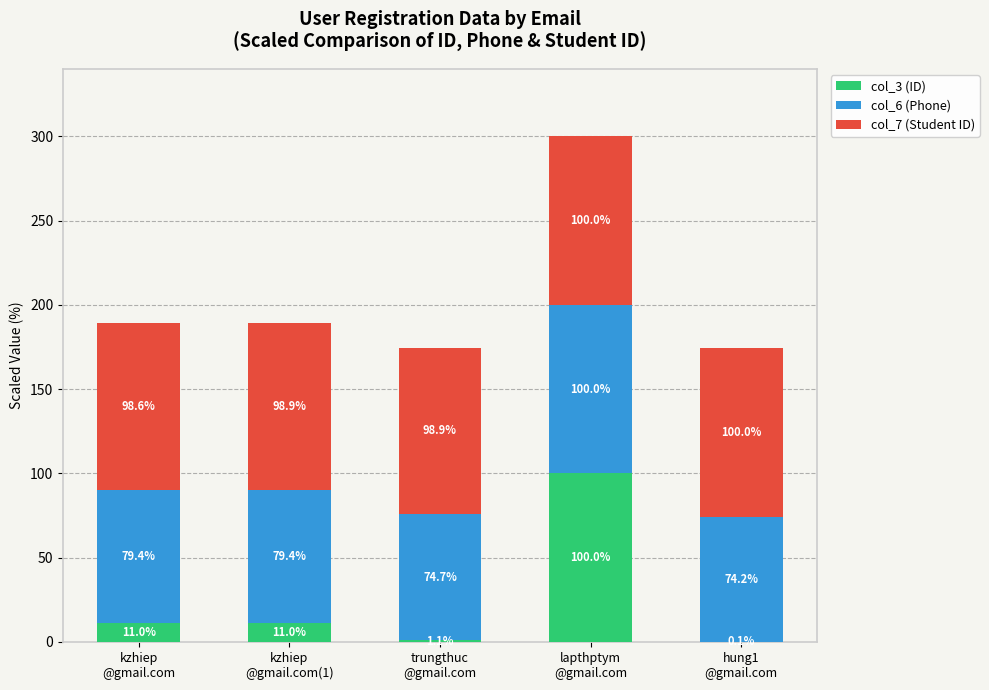

What is the maximum value for col_3 (ID)?

100.0